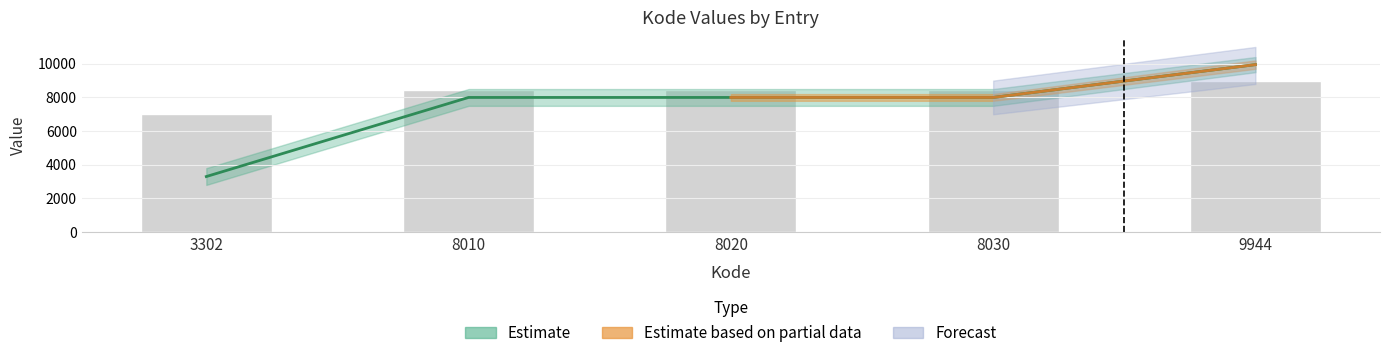

Between 8010 and 3302, which is larger?

8010